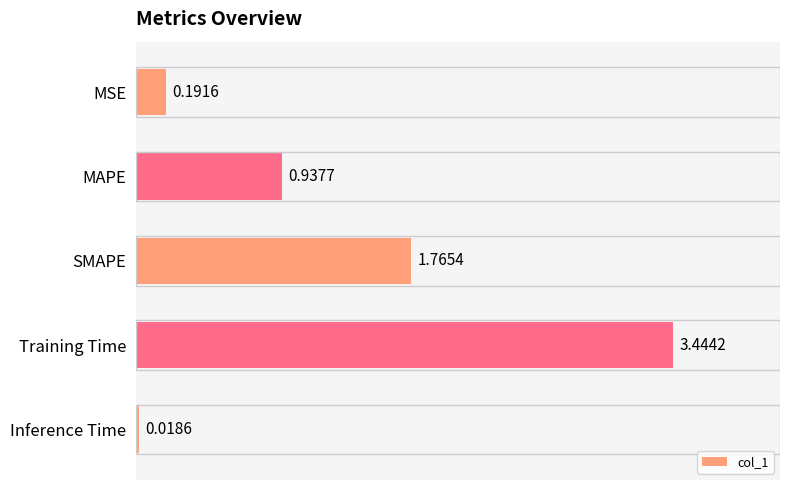

Between MSE and Inference Time, which is larger?

MSE